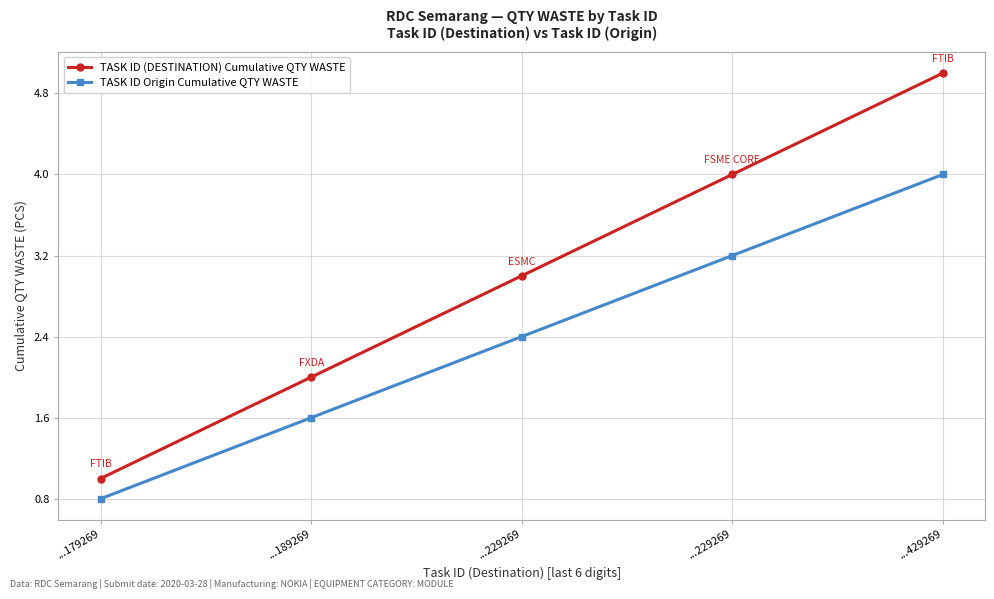

At which label does TASK ID Origin Cumulative QTY WASTE reach its minimum?

...179269